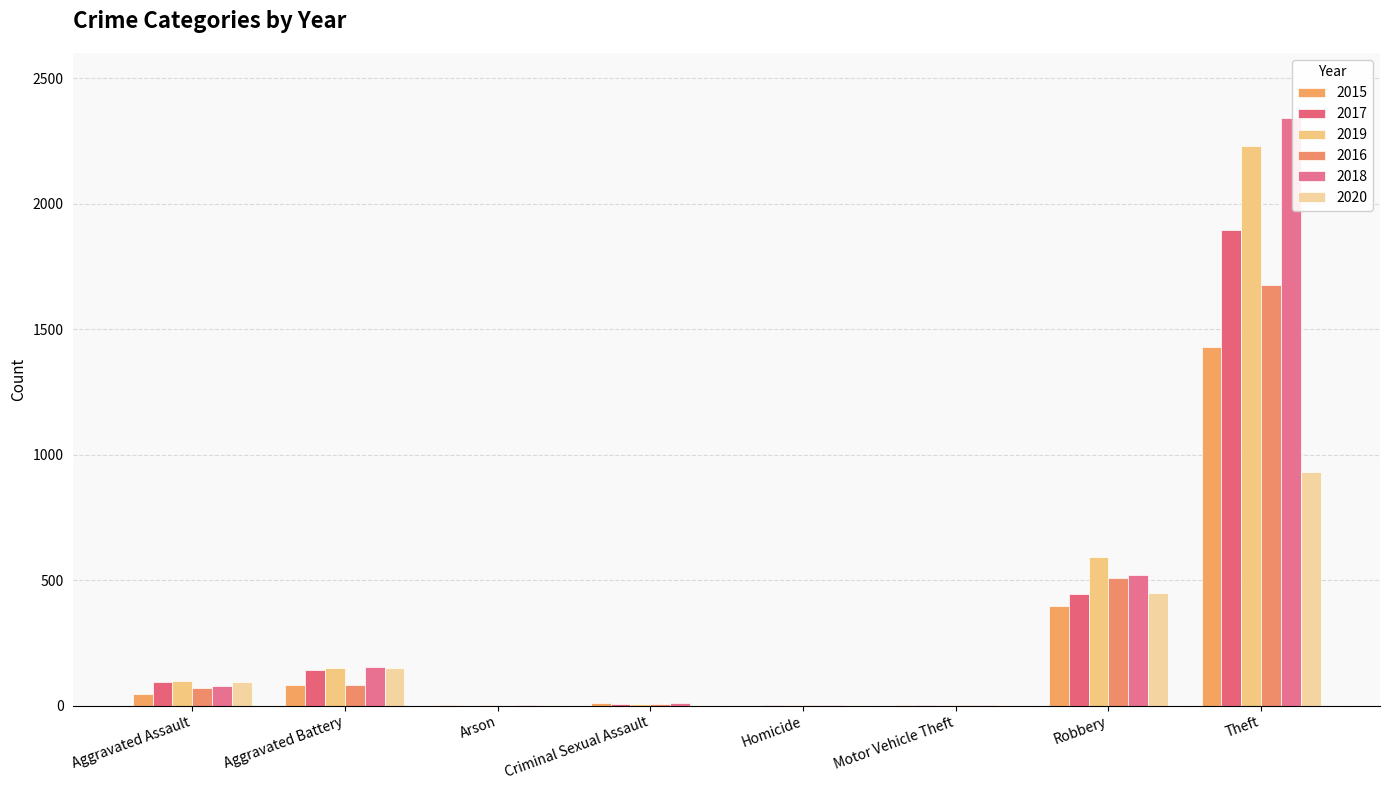

At which label is 2016 closest to 838?

Robbery